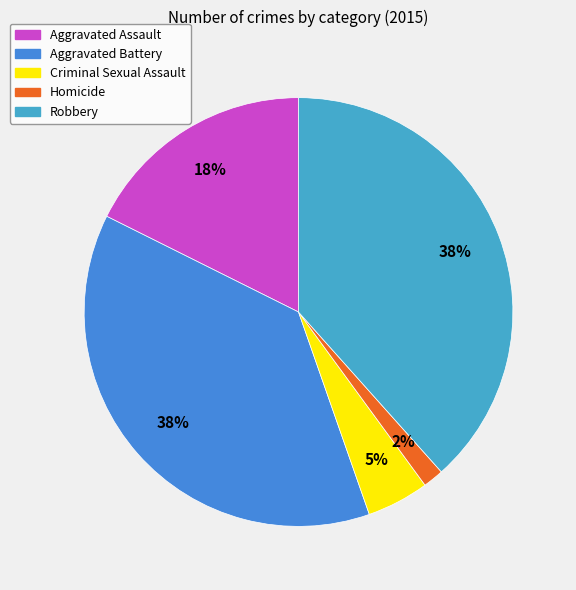

True or false: Robbery accounts for 45% of the total.

False